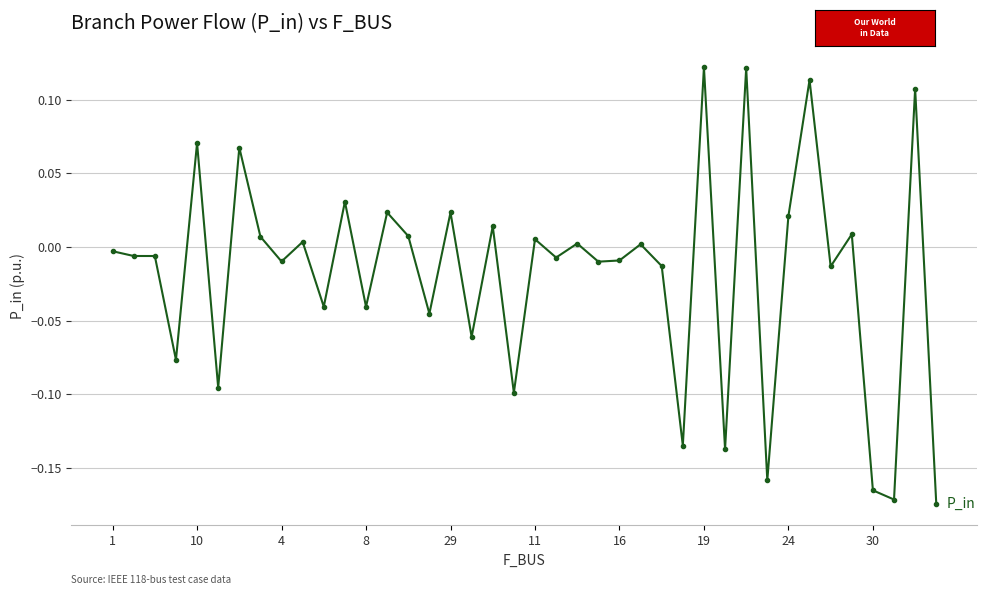

How many values are below 0?

22